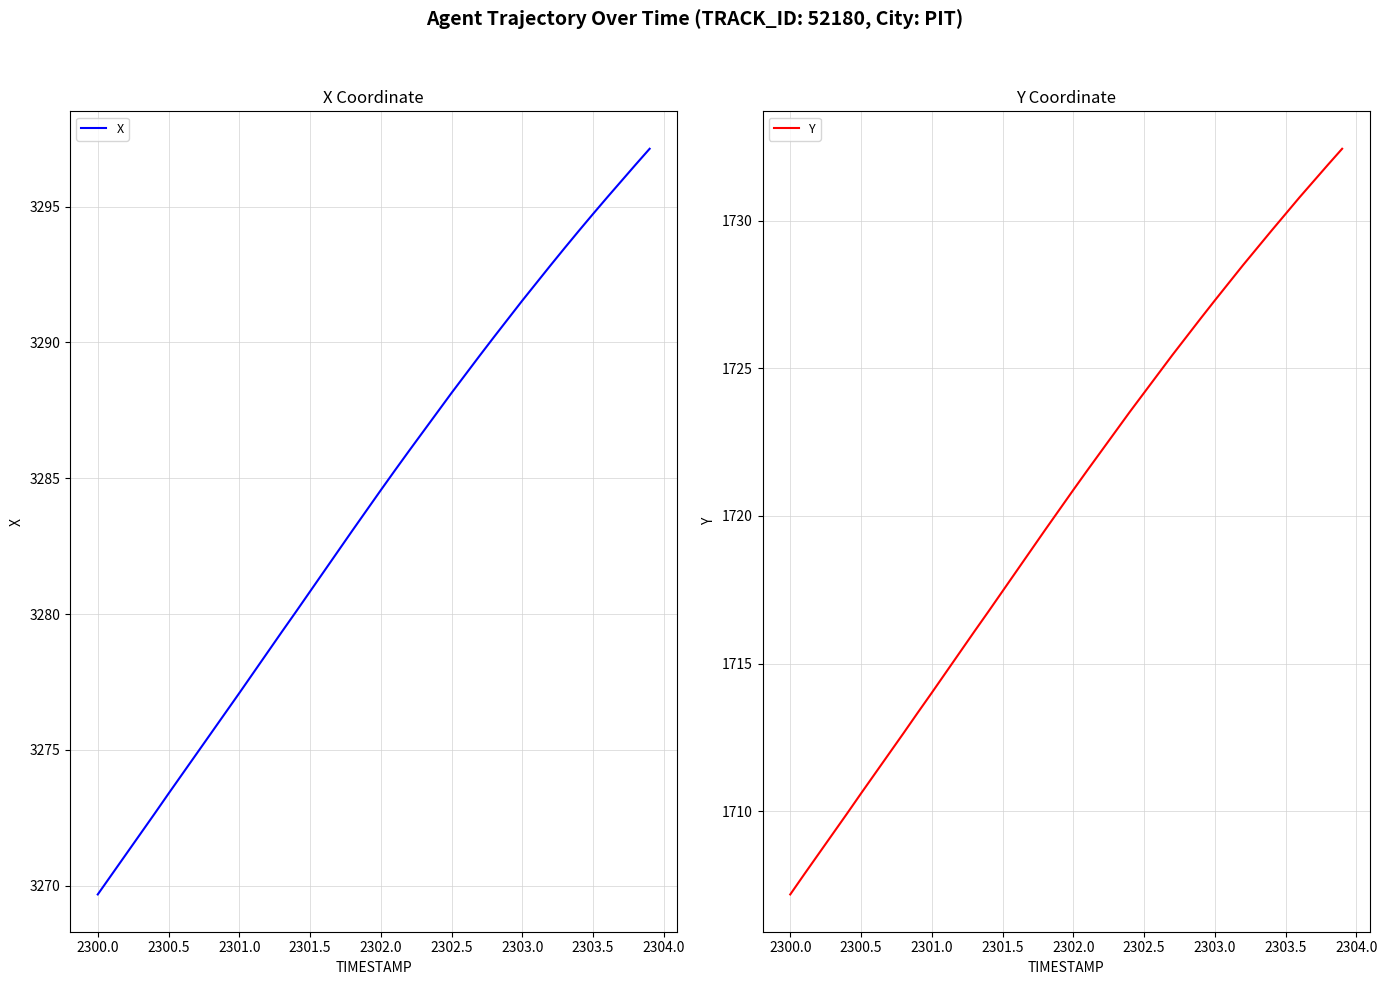

What is the lowest value of the Y series?

1707.2